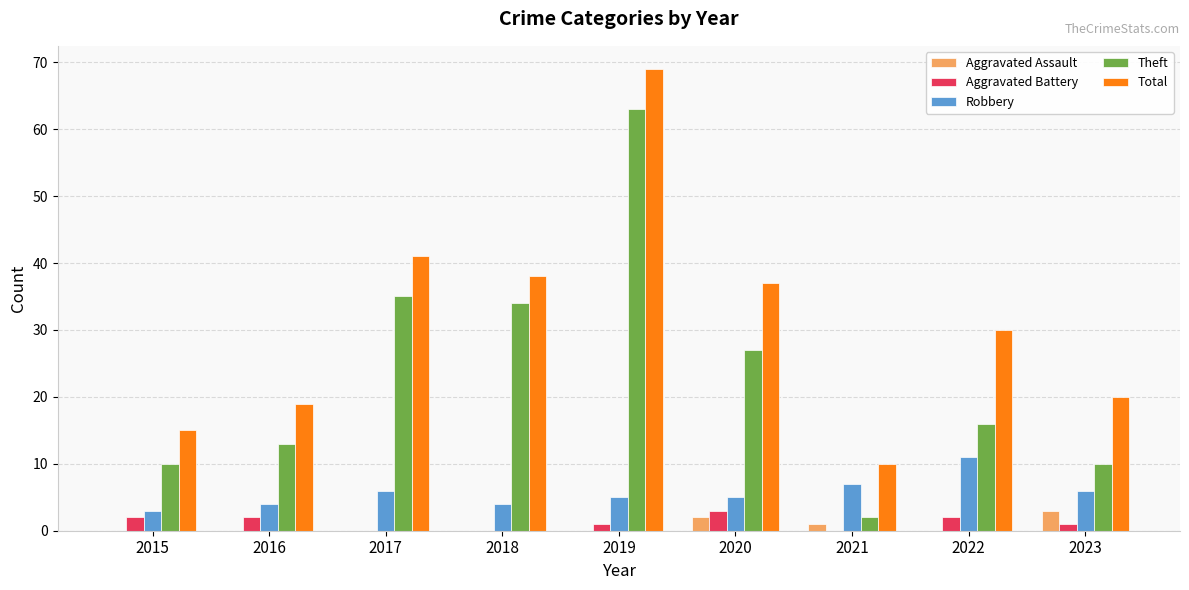

What is the sum of the Aggravated Battery values at 2022 and 2015?

4